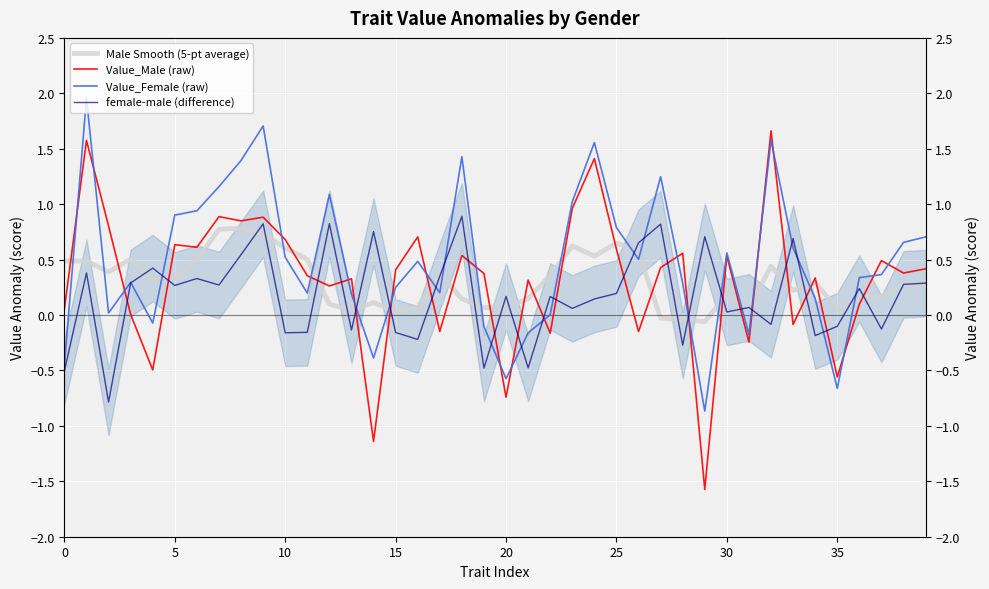

What is the sum of the female-male (difference) values at 27 and 38?

1.1